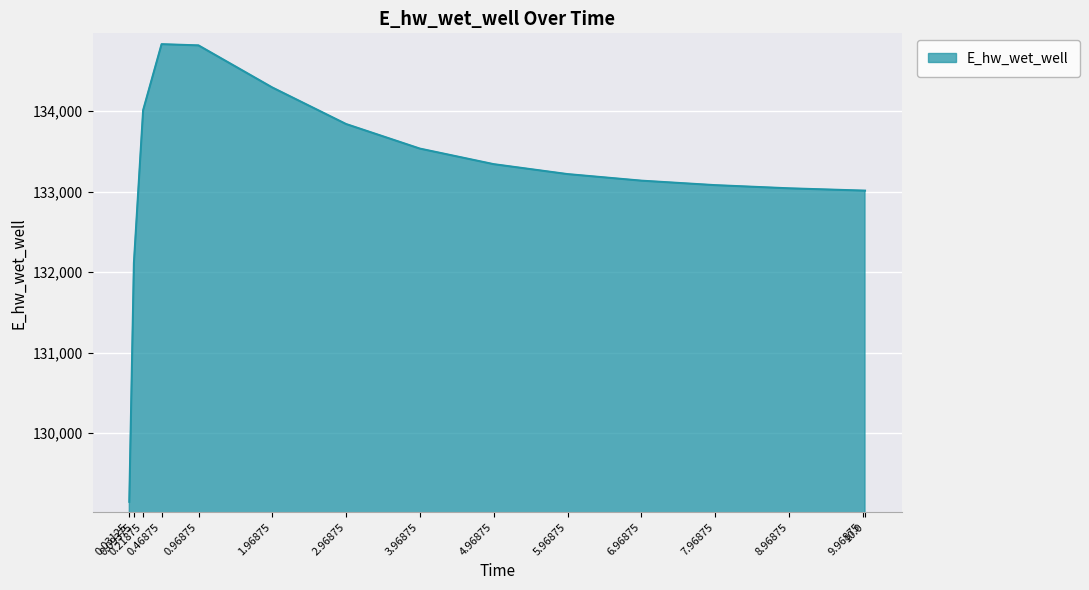

True or false: the data shows 195565.4 at 5.96875.

False